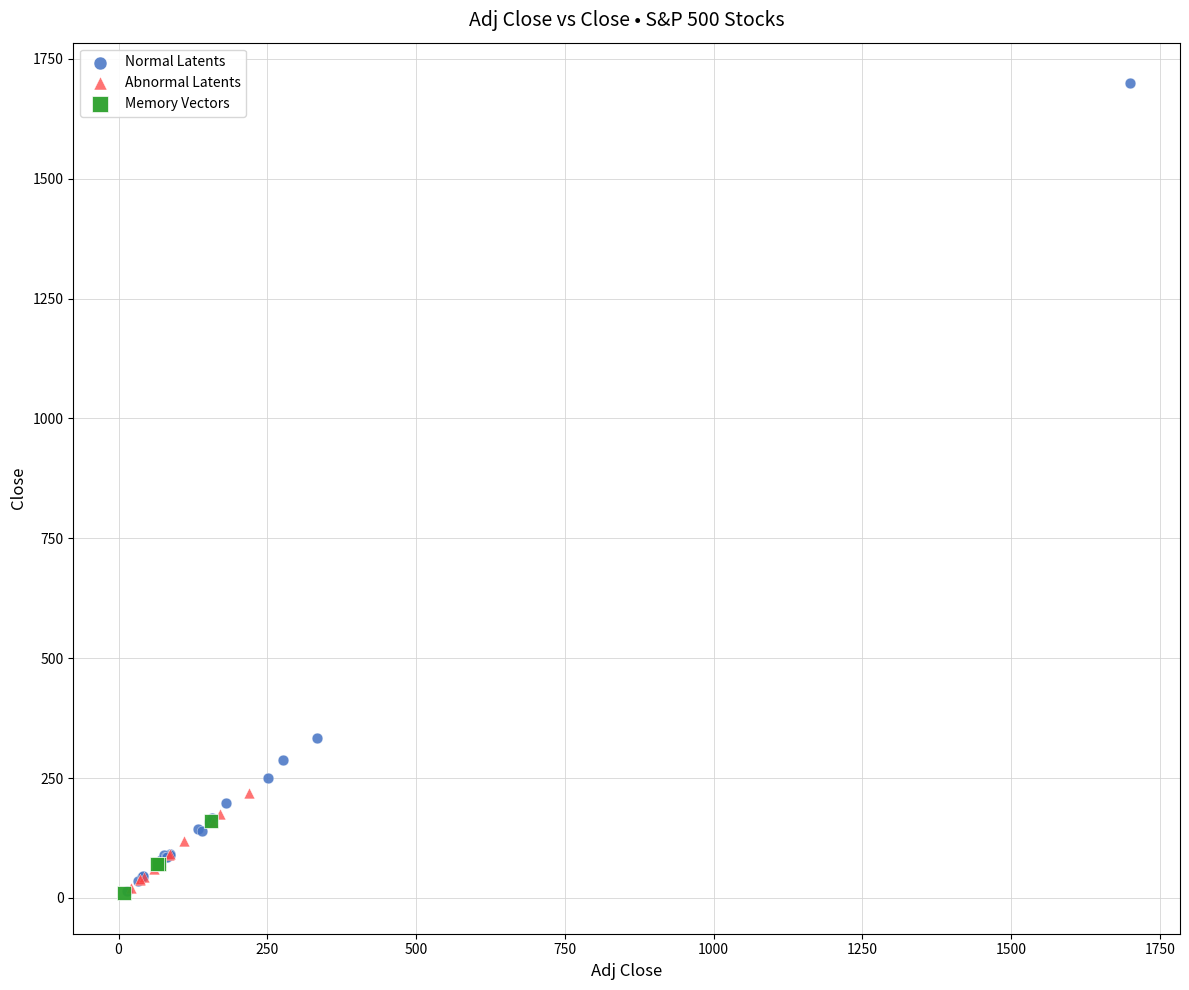

Which series reaches the maximum Y coordinate?

Normal Latents